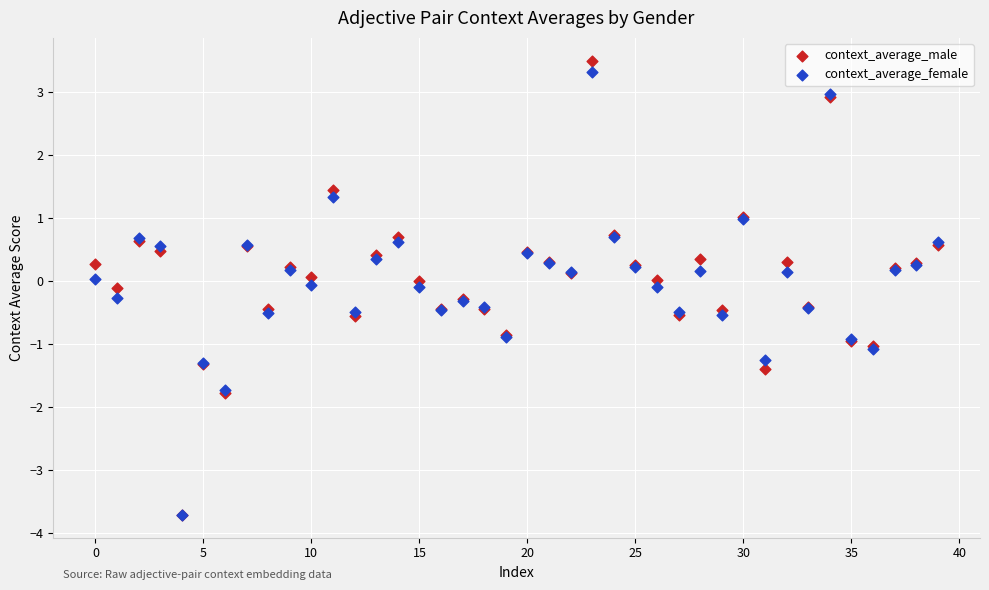

What are all the series names shown in the legend?

context_average_male, context_average_female